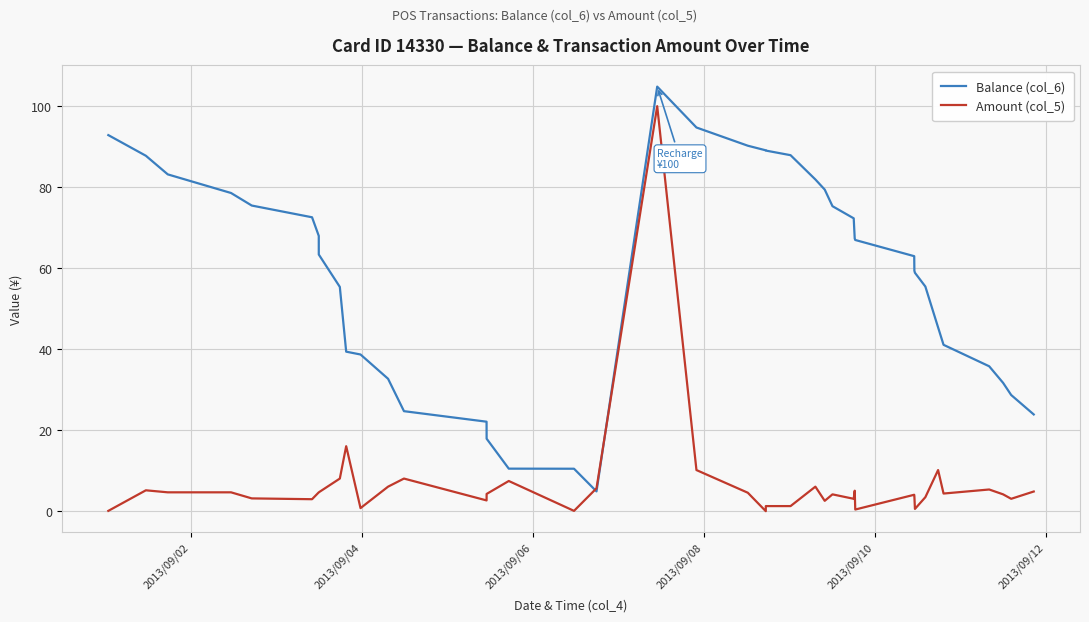

How many lines are shown in the chart?

2